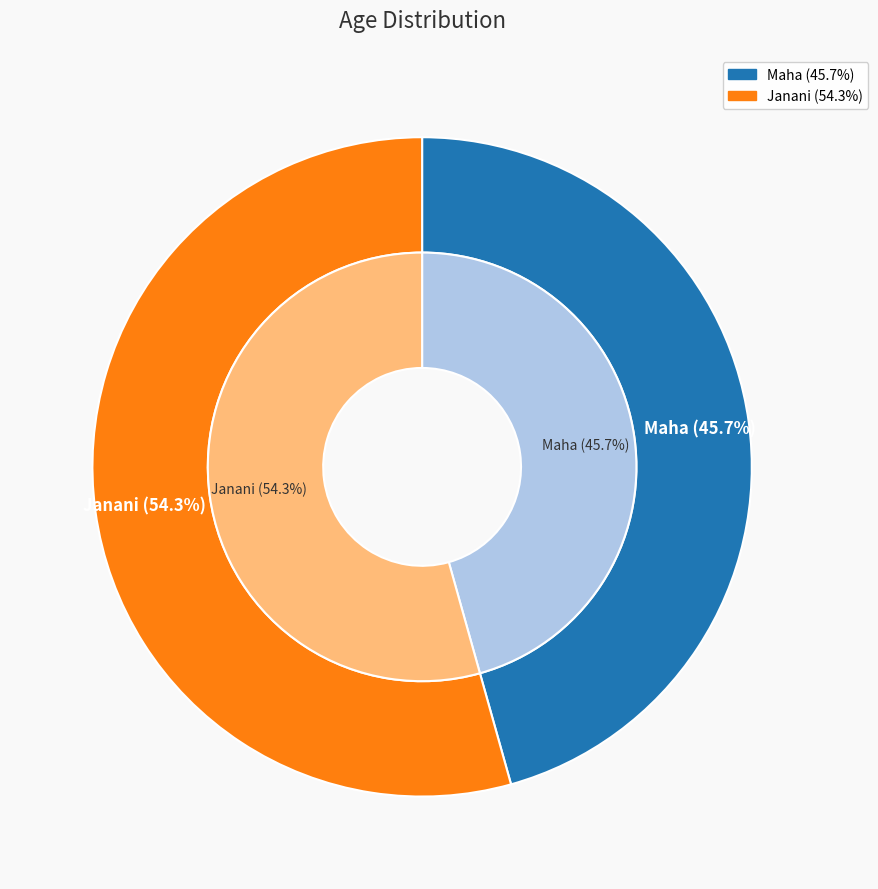

Is it true that Maha is 52% of the pie?

False